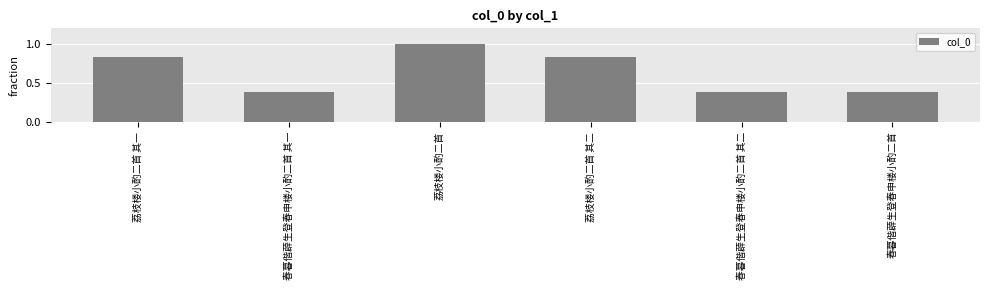

Count the values in the range 0 to 1.

6